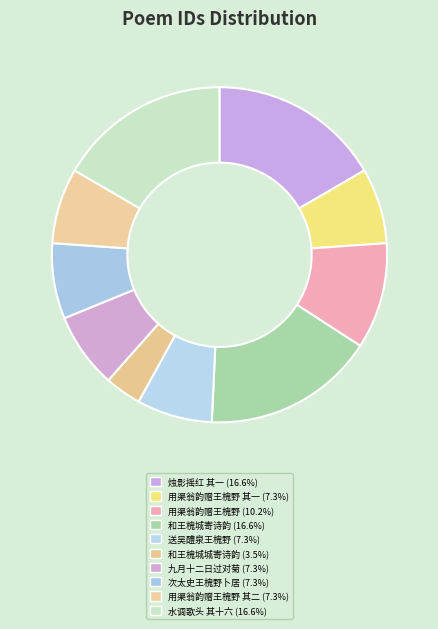

Which category has the biggest portion of the pie?

烛影摇红 其一 嘲王槐城独赏无月